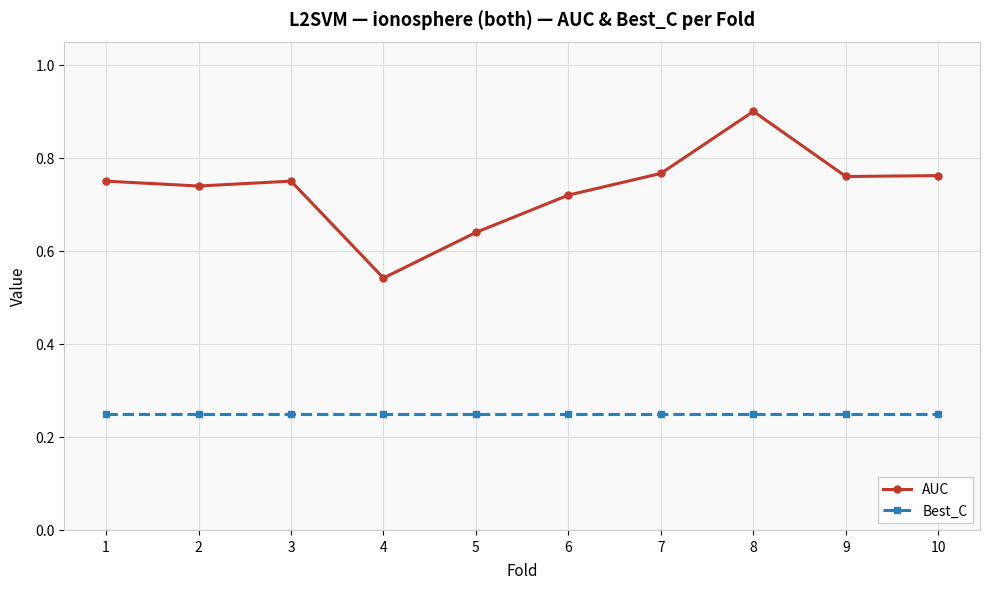

The Best_C series shows 0.1 at 6. True or false?

False